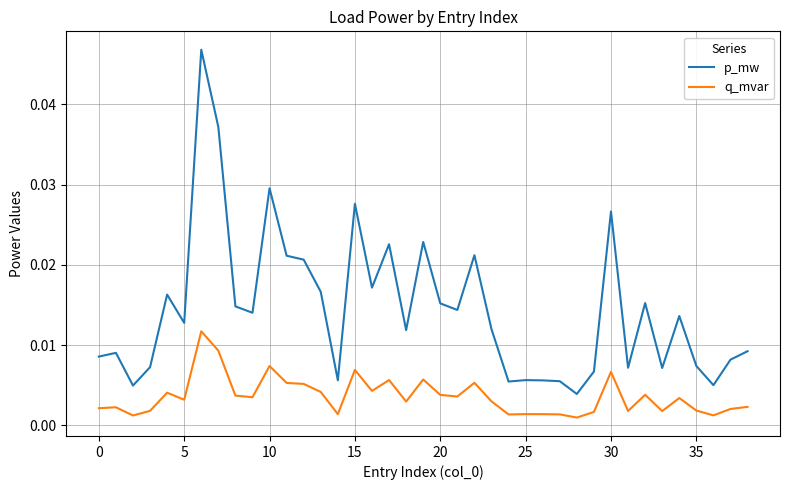

True or false: p_mw and q_mvar intersect in this chart.

False